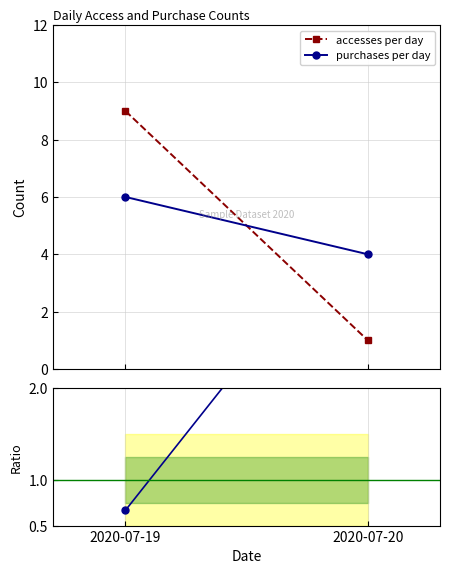

The ratio series shows 5.8 at 2020-07-20. True or false?

False